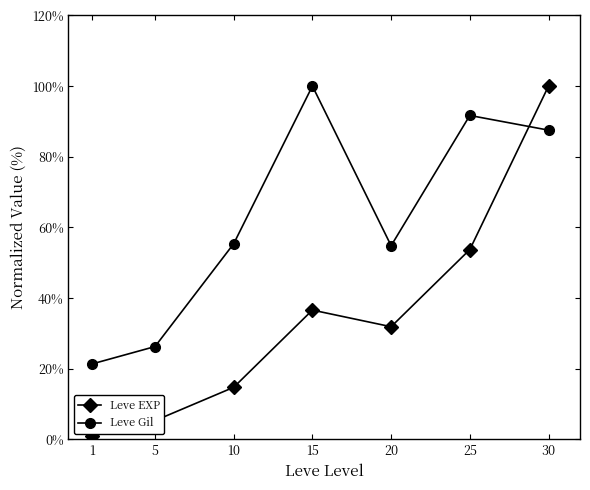

What is the maximum value shown in the chart?

100.0